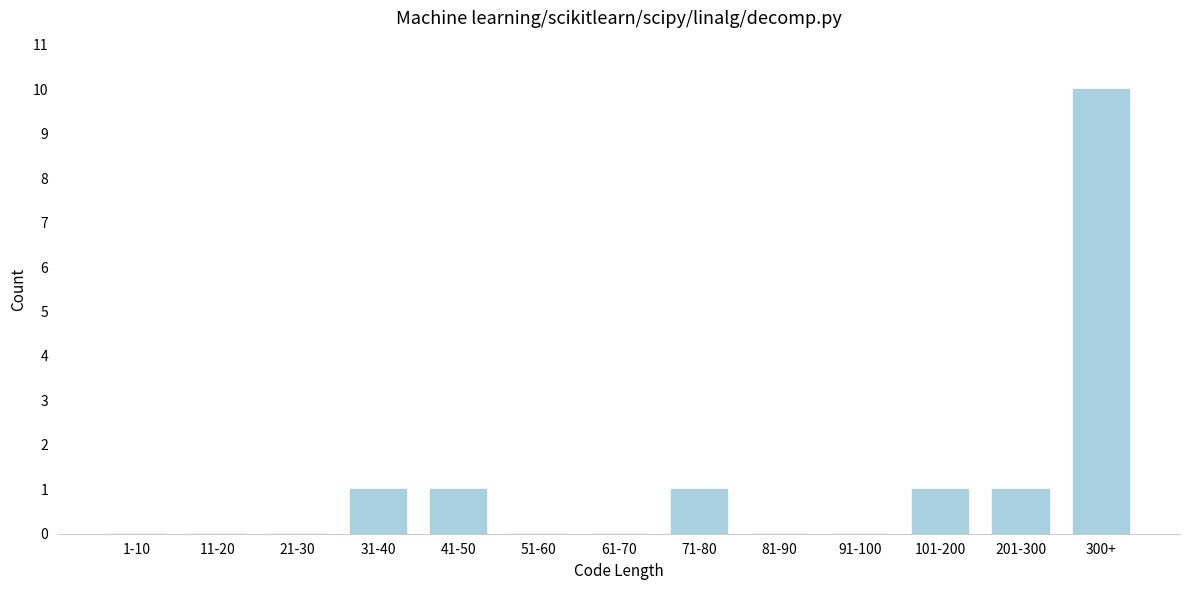

Reading left to right, transcribe all the data shown in this chart.

1-10=0	11-20=0	21-30=0	31-40=1	41-50=1	51-60=0	61-70=0	71-80=1	81-90=0	91-100=0	101-200=1	201-300=1	300+=10